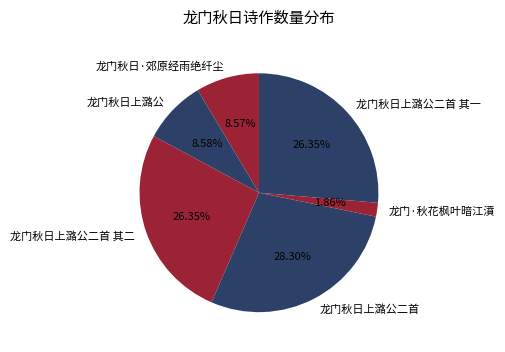

Count the number of slices in the pie.

6